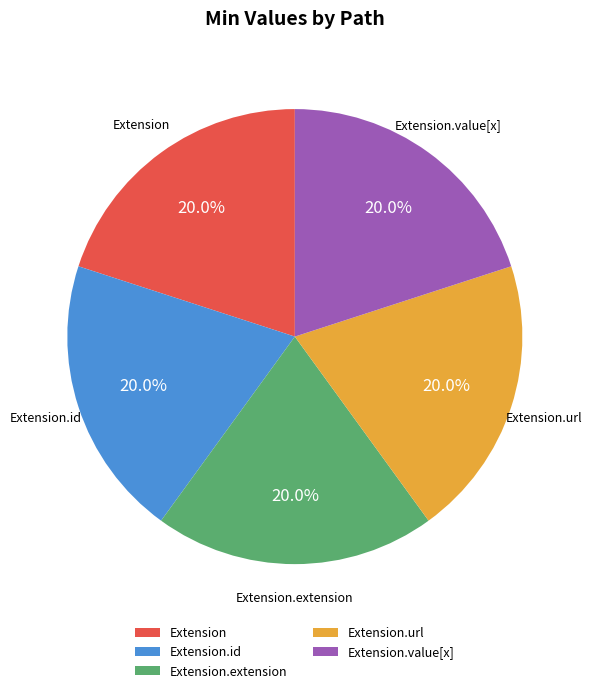

Is there any slice that represents more than half of the pie?

No